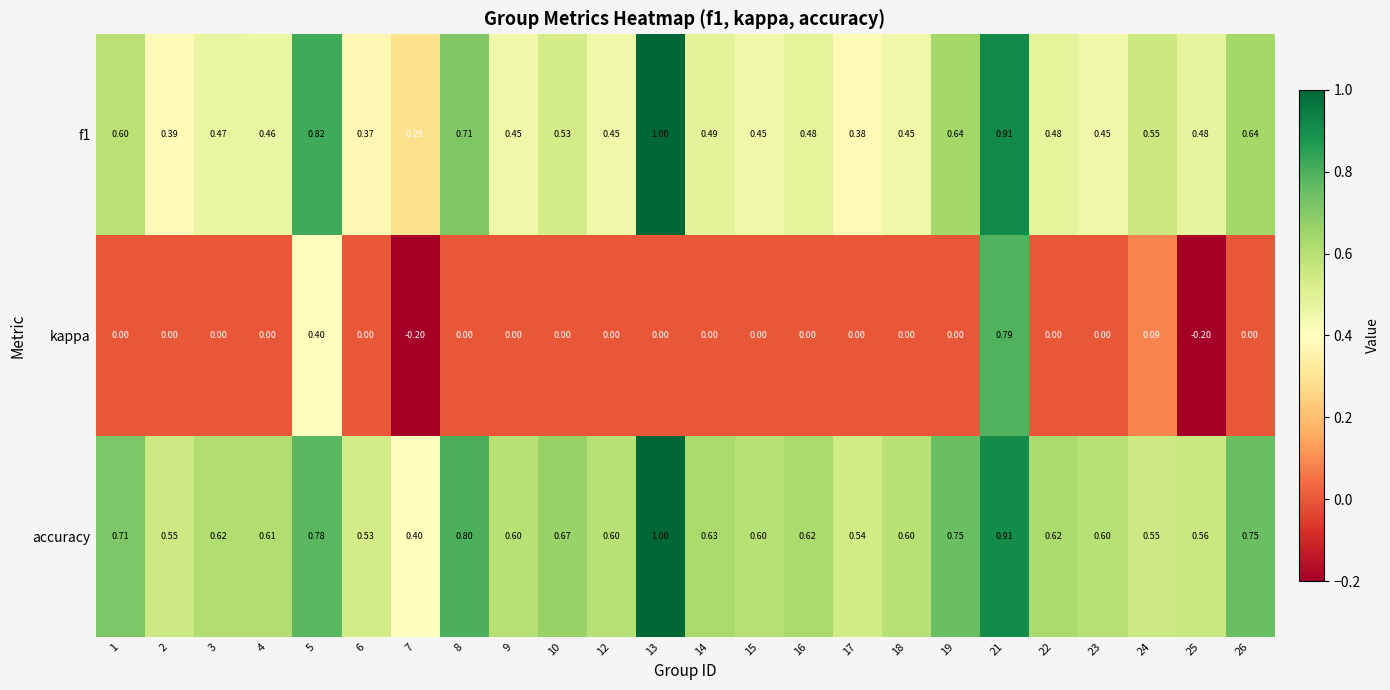

Is the value of accuracy at 23 greater than the value of f1 at 25?

Yes